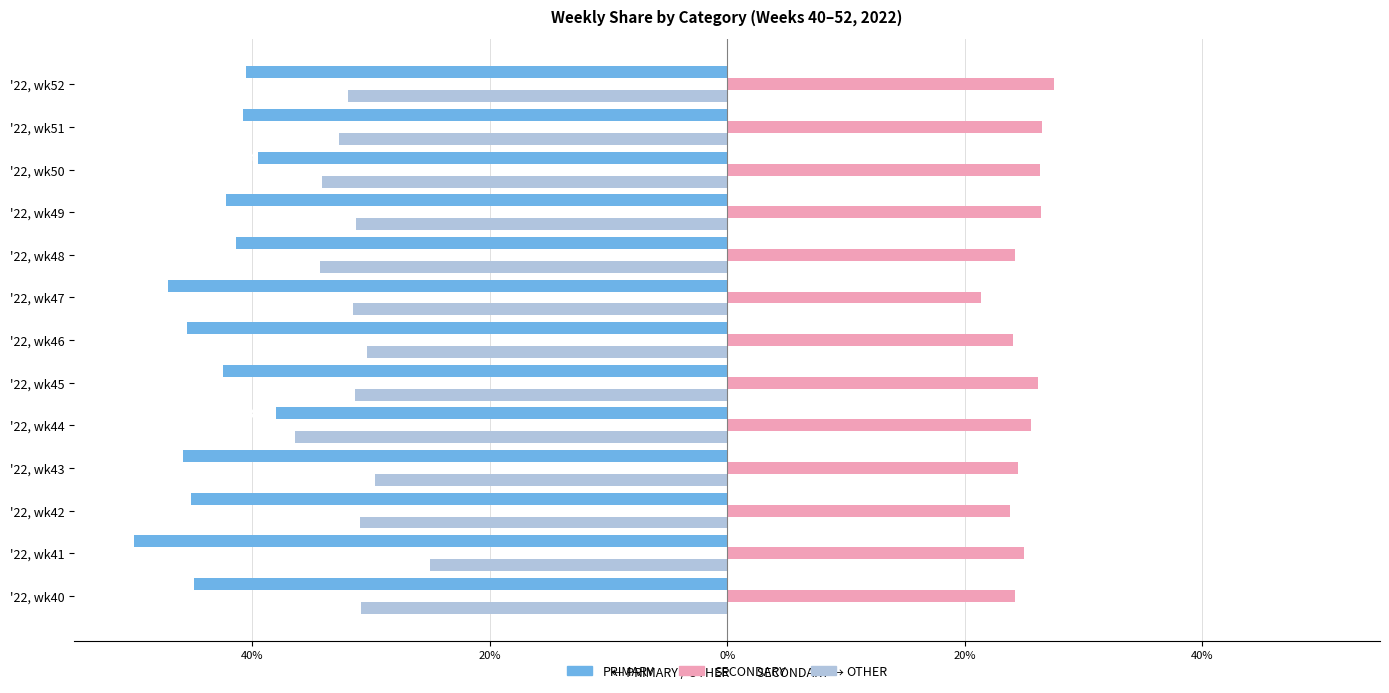

Does the chart contain stacked bars?

No